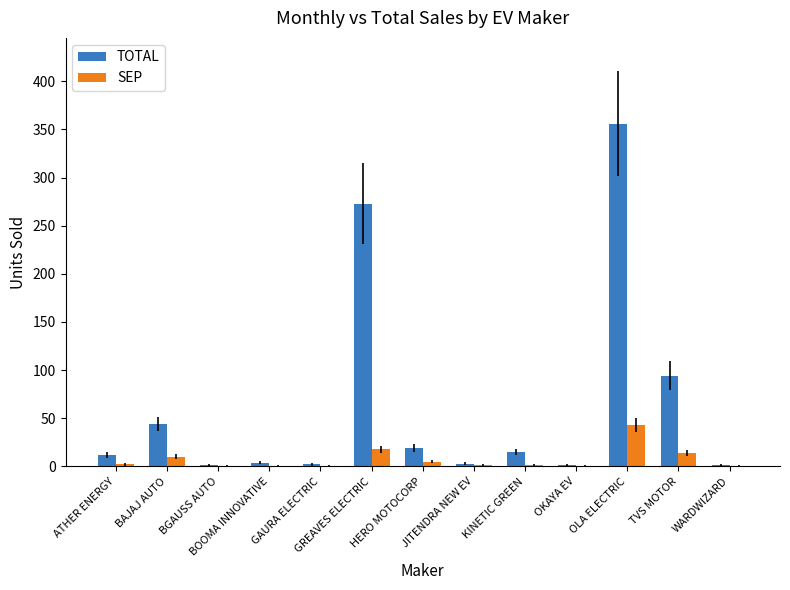

What is the maximum value shown in the chart?

356